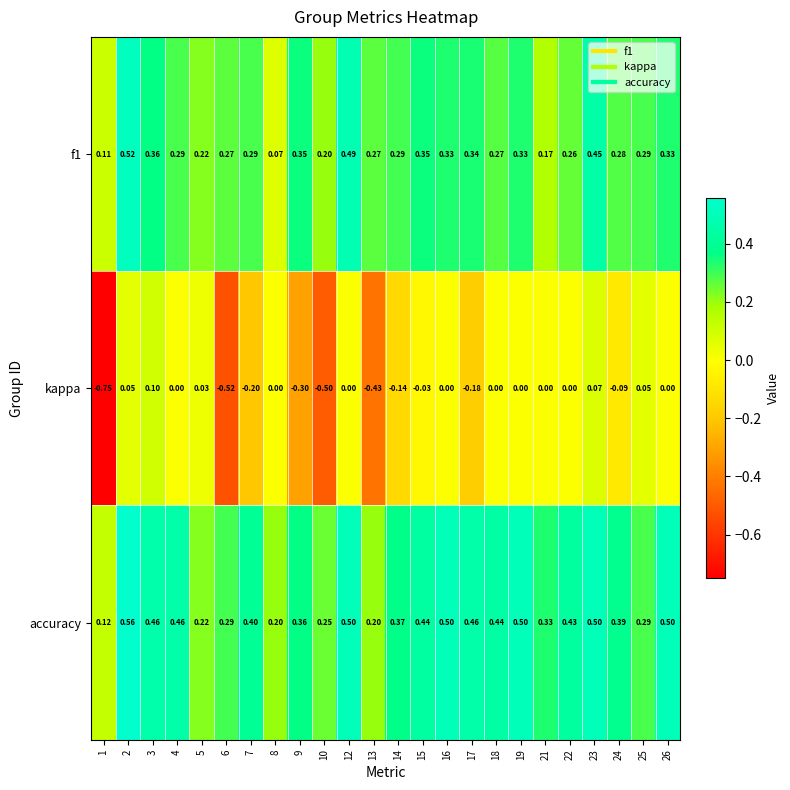

Which series changed the most between 10 and 24?

kappa